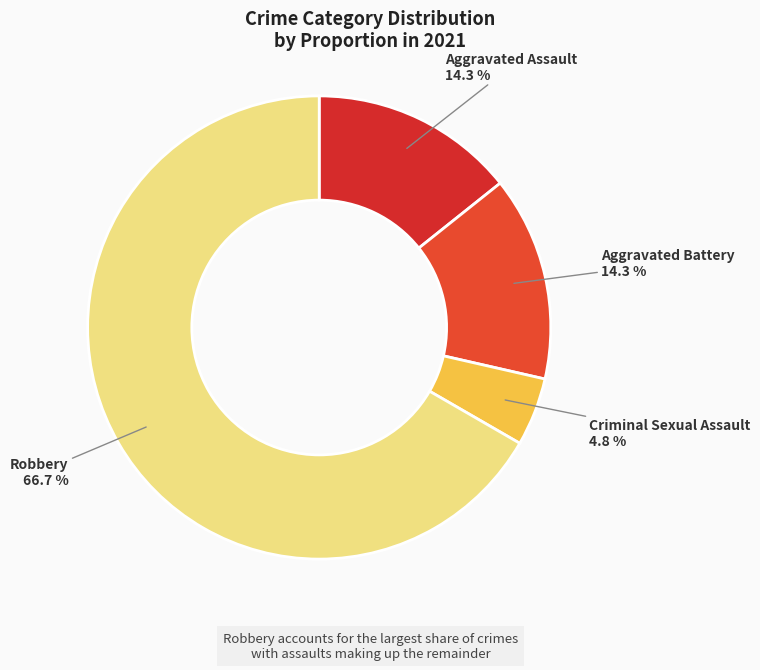

What percentage is the Robbery slice, to the nearest percent?

67%